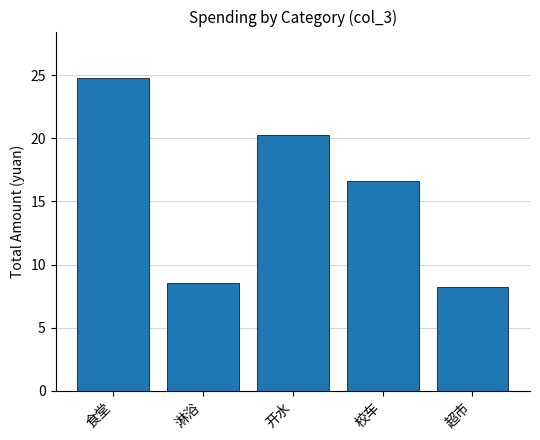

What is the change in value from 开水 to 校车?

-3.7